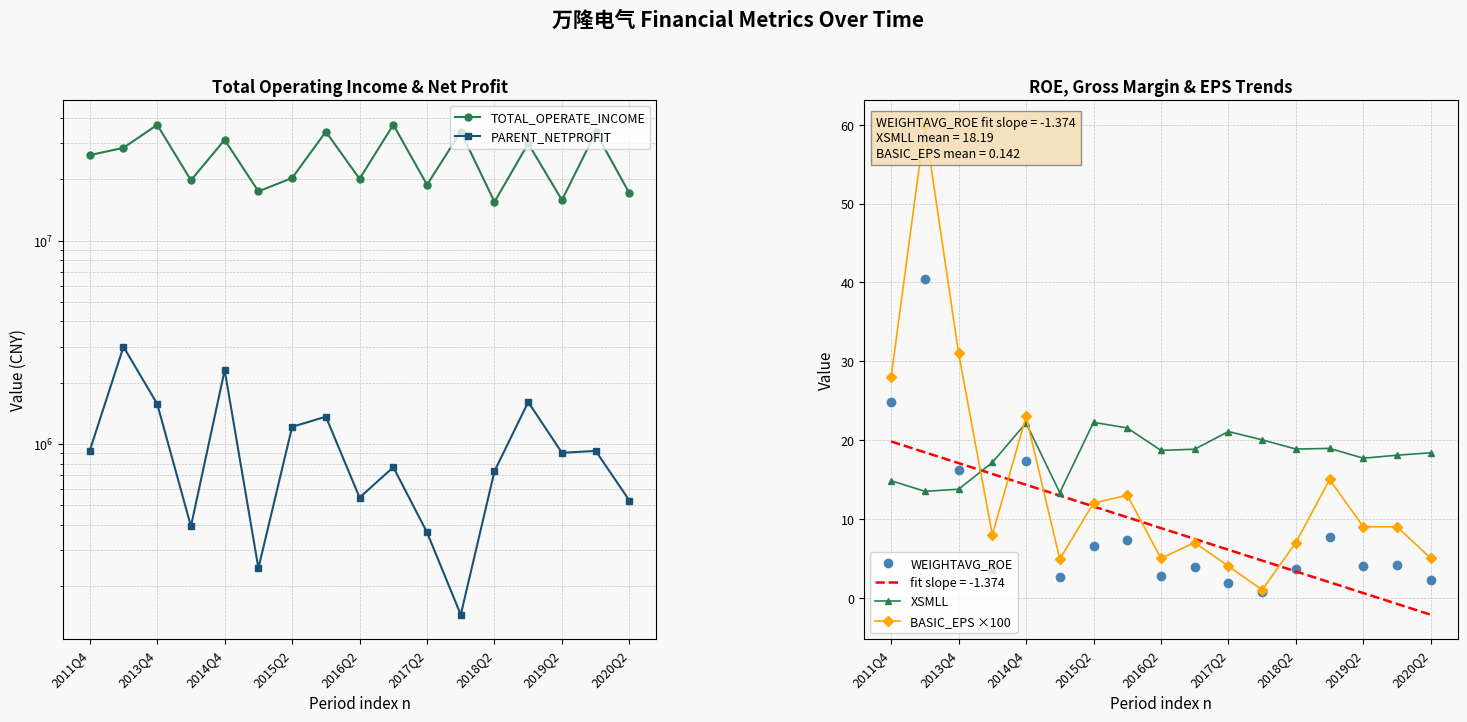

True or false: WEIGHTAVG_ROE has a value of 24.5 at 2013Q4.

False